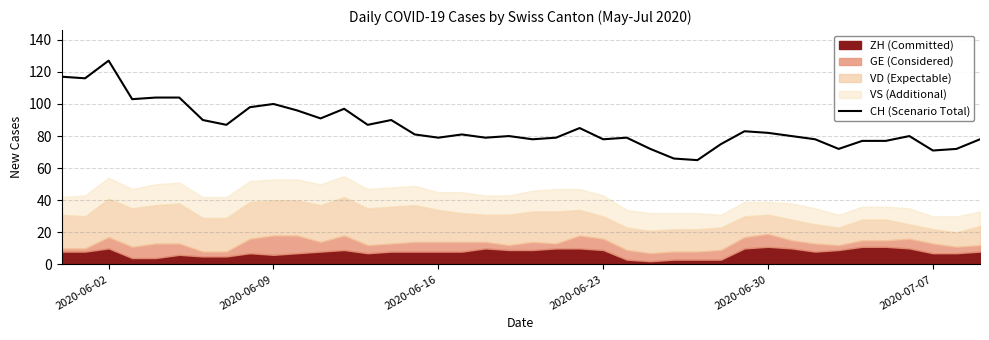

Does the chart have visible grid lines?

Yes